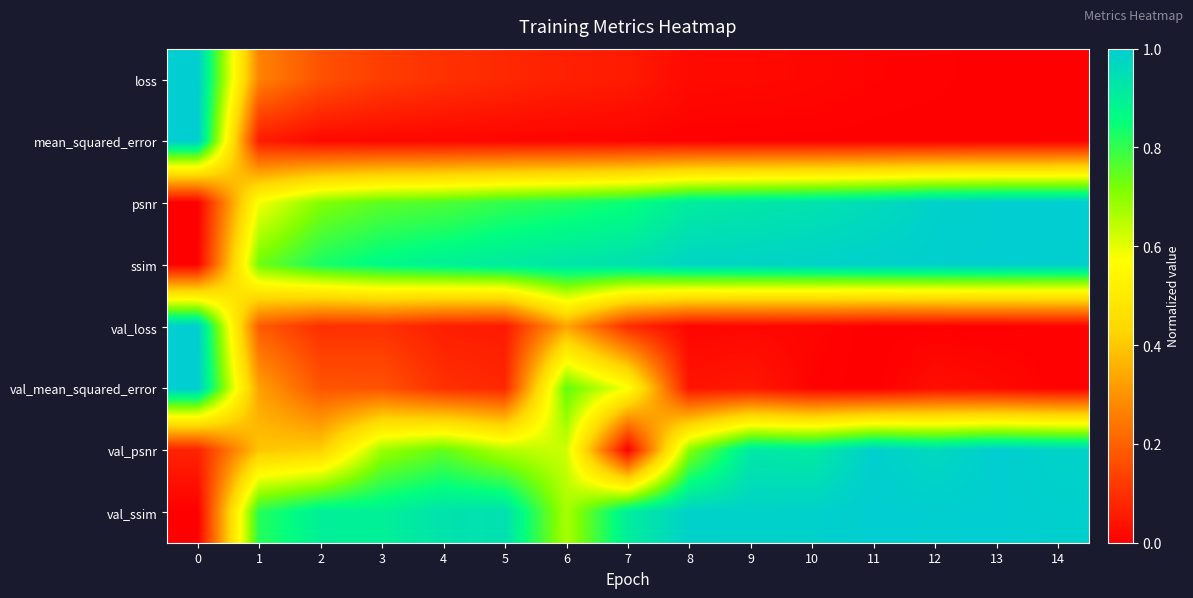

At which category is the sum across all series the highest?

6